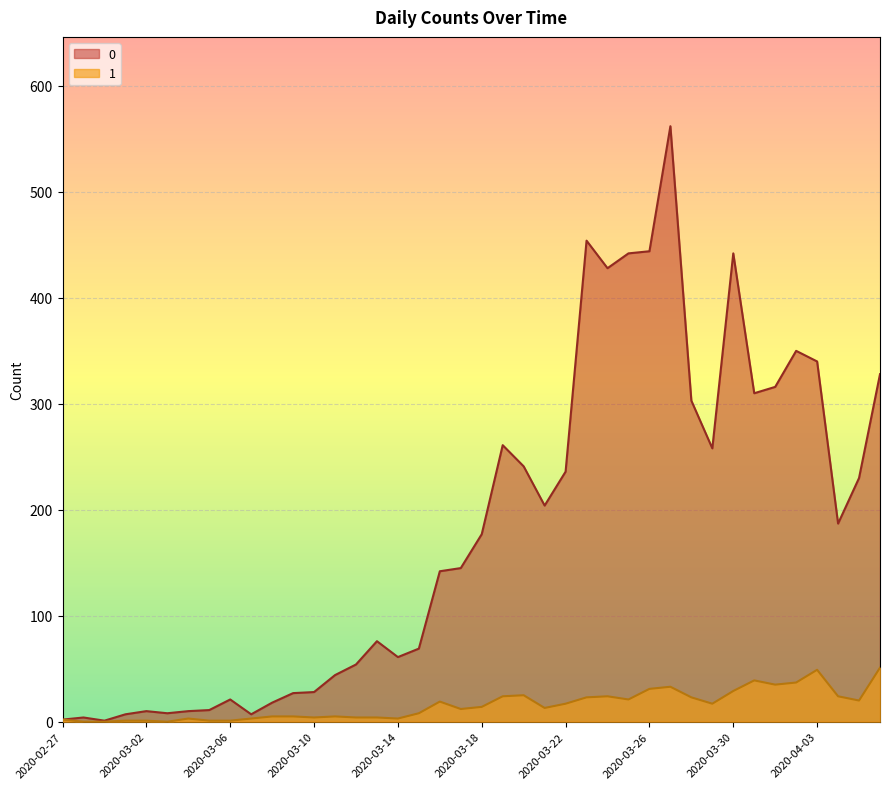

At how many categories does at least one series exceed 242?

14